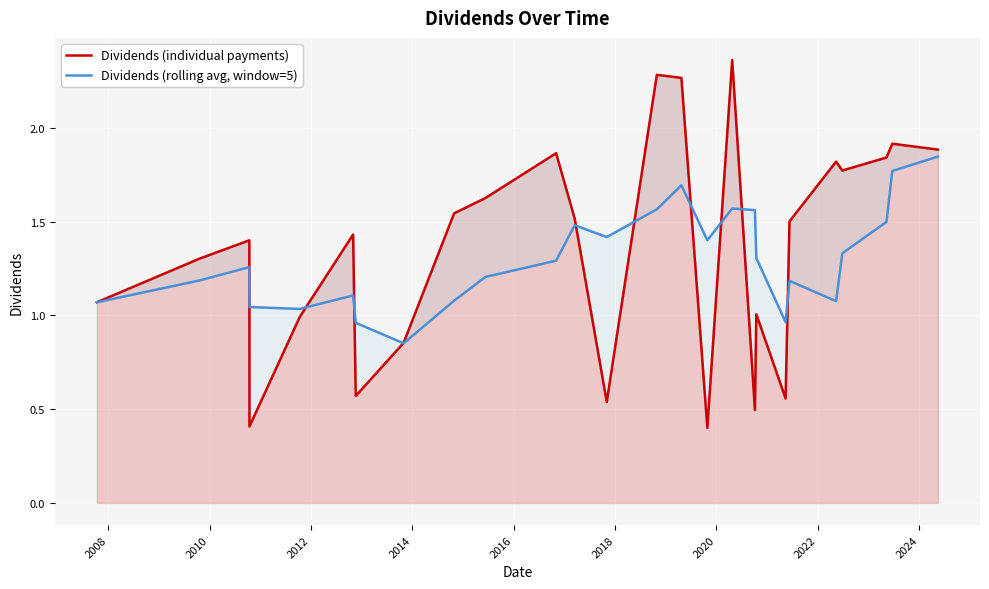

What is the sum of all Dividends (rolling avg, window=5) values?

33.8